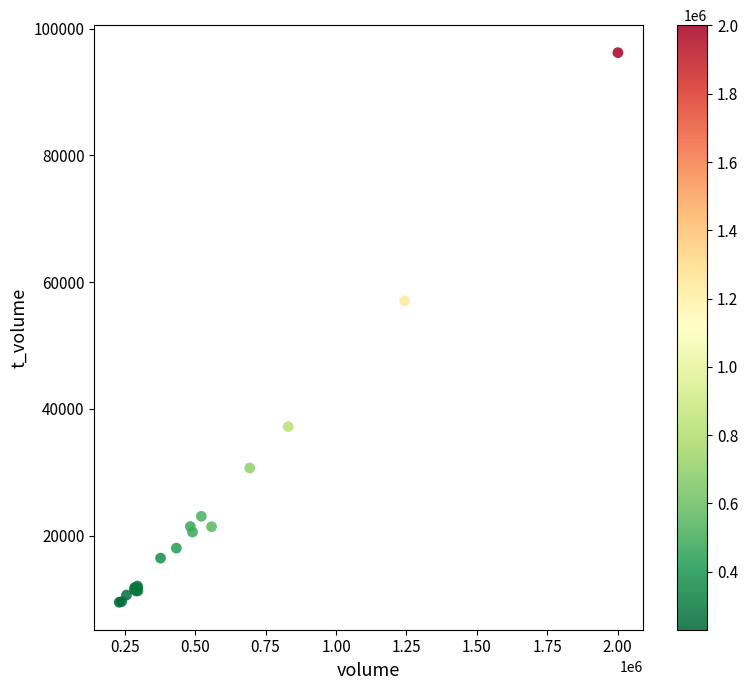

What Y value in the scatter plot is closest to 52855?

57058